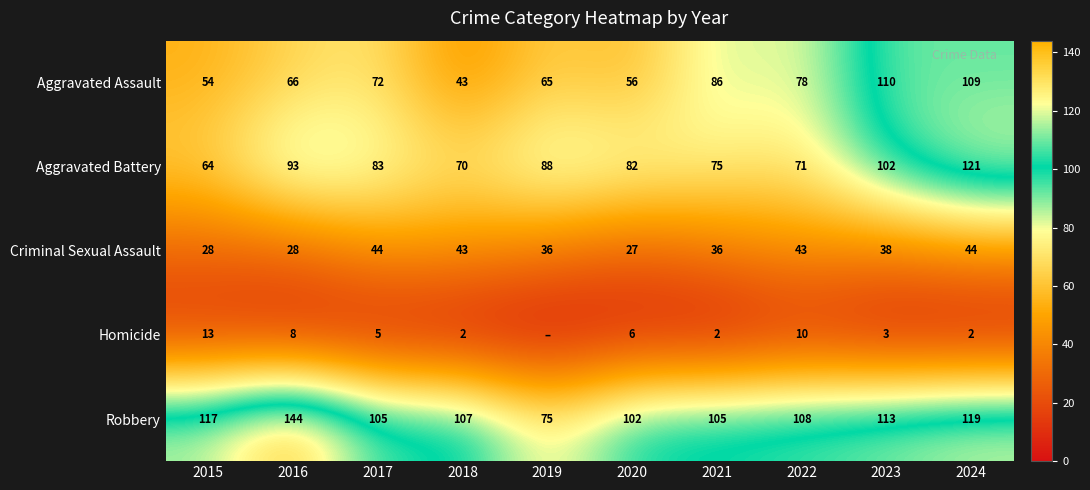

Which label corresponds to the largest value in the chart?

2016